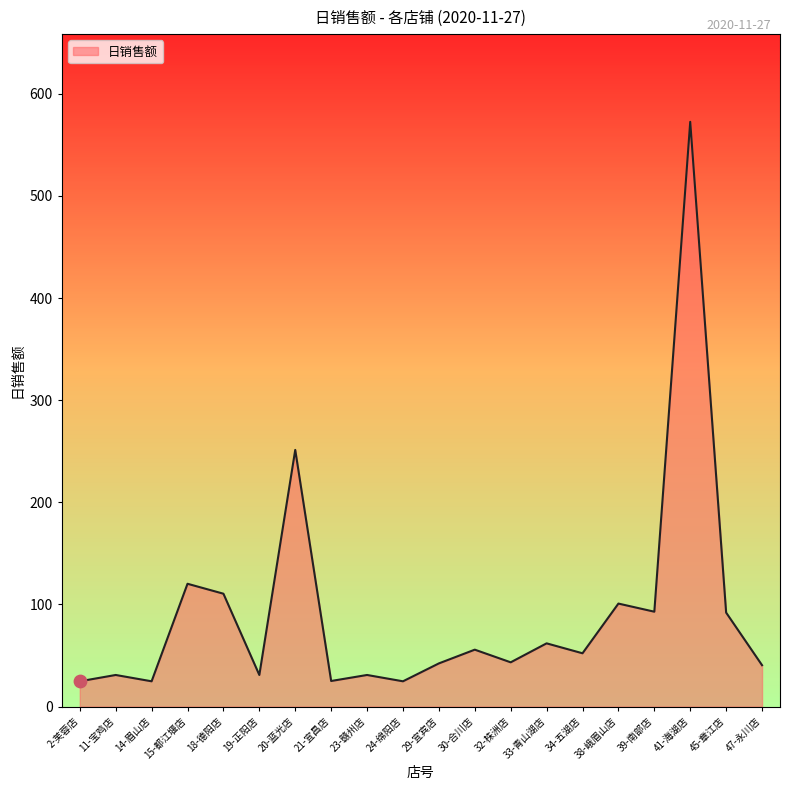

Approximately how many times larger is the value at 15-都江堰店 compared to 45-章江店?

1.3